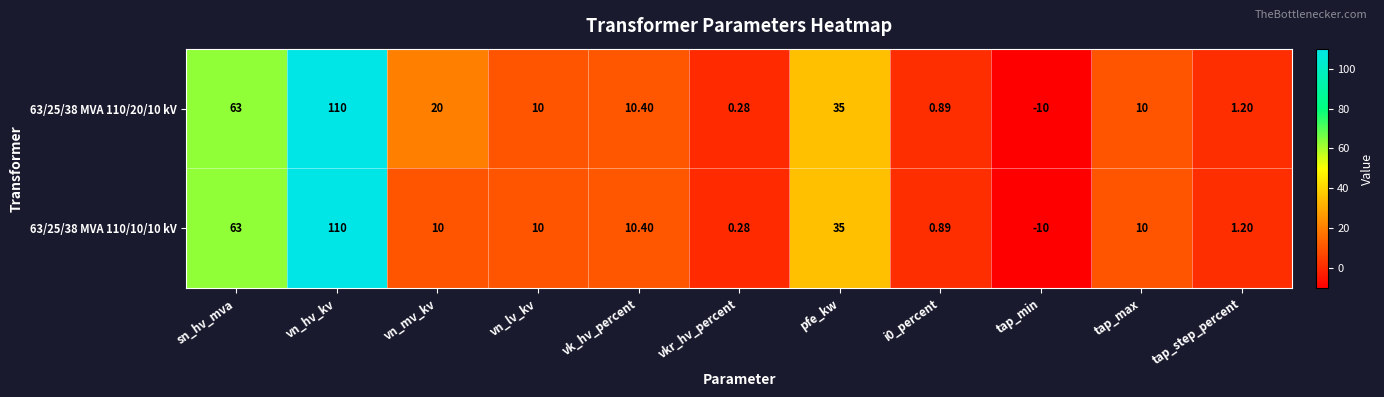

Is the value of 63/25/38 MVA 110/20/10 kV at tap_min greater than the value of 63/25/38 MVA 110/10/10 kV at vk_hv_percent?

No